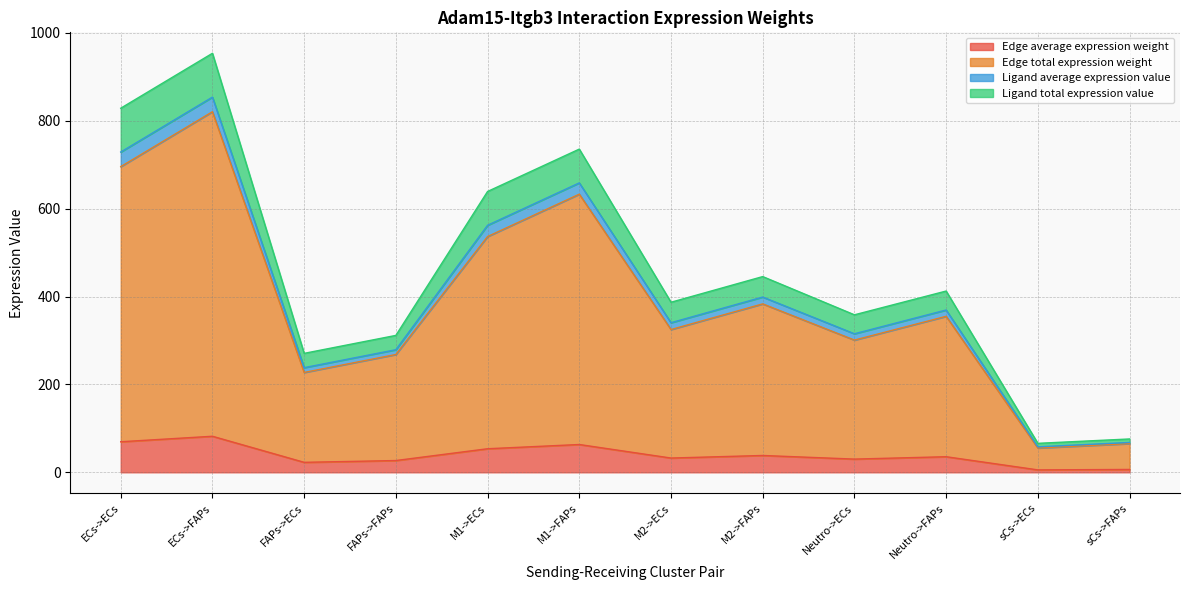

The Ligand average expression value series shows 679.0 at M2->FAPs. True or false?

False